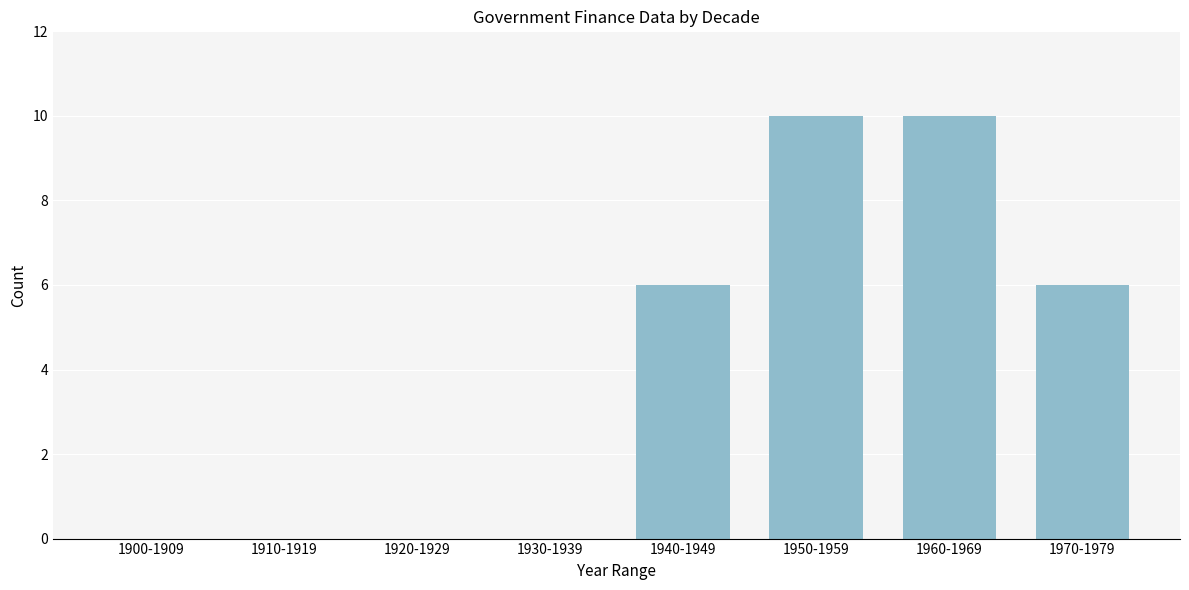

Reading left to right, list all the values displayed in this chart.

1900-1909=0	1910-1919=0	1920-1929=0	1930-1939=0	1940-1949=6	1950-1959=10	1960-1969=10	1970-1979=6